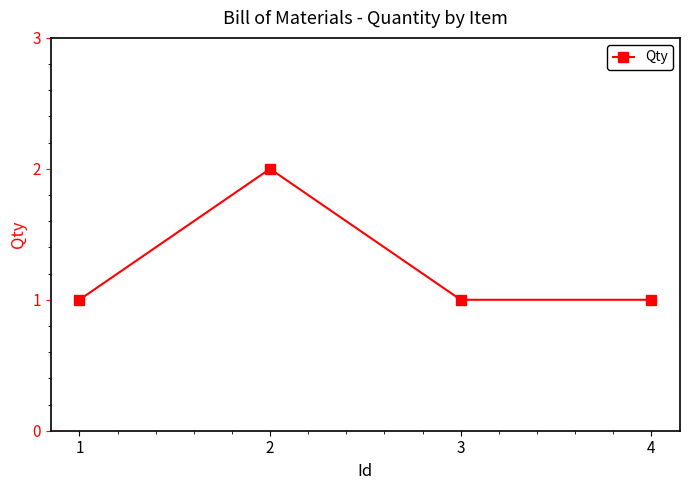

What is the sum of all values?

5